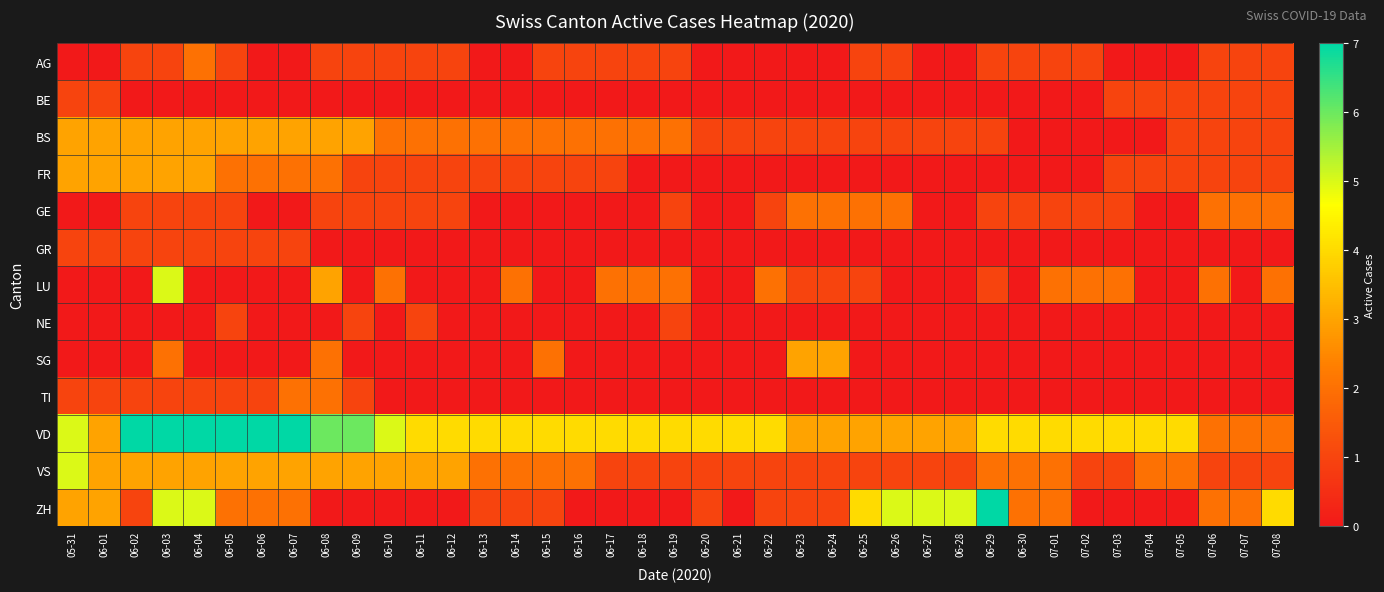

Which label corresponds to the largest value in the chart?

06-02